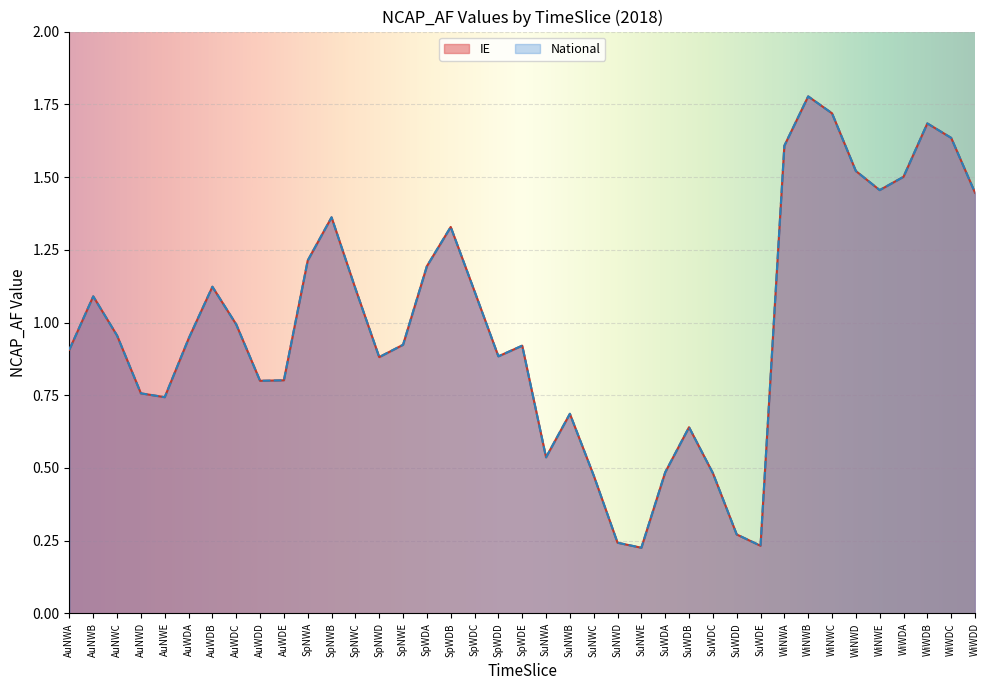

True or false: IE and National intersect in this chart.

False